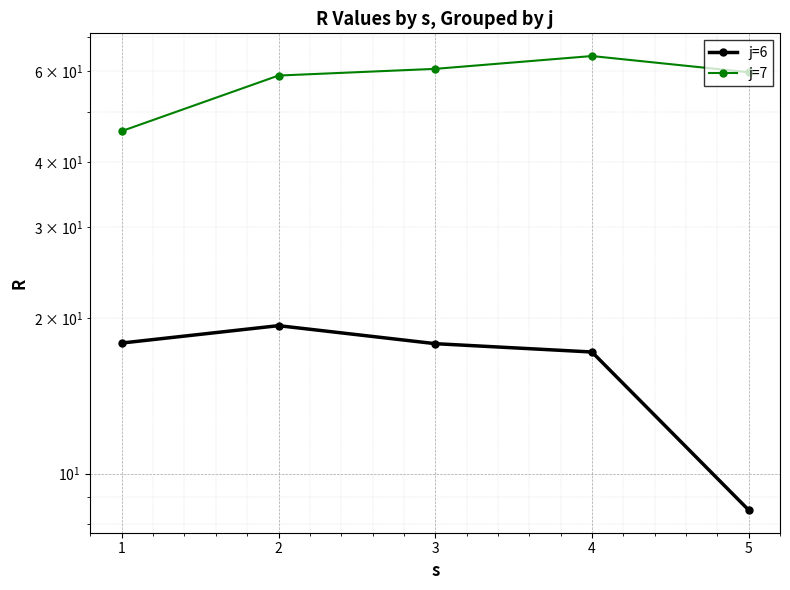

True or false: j=7 has more than 0 interior local peaks.

True